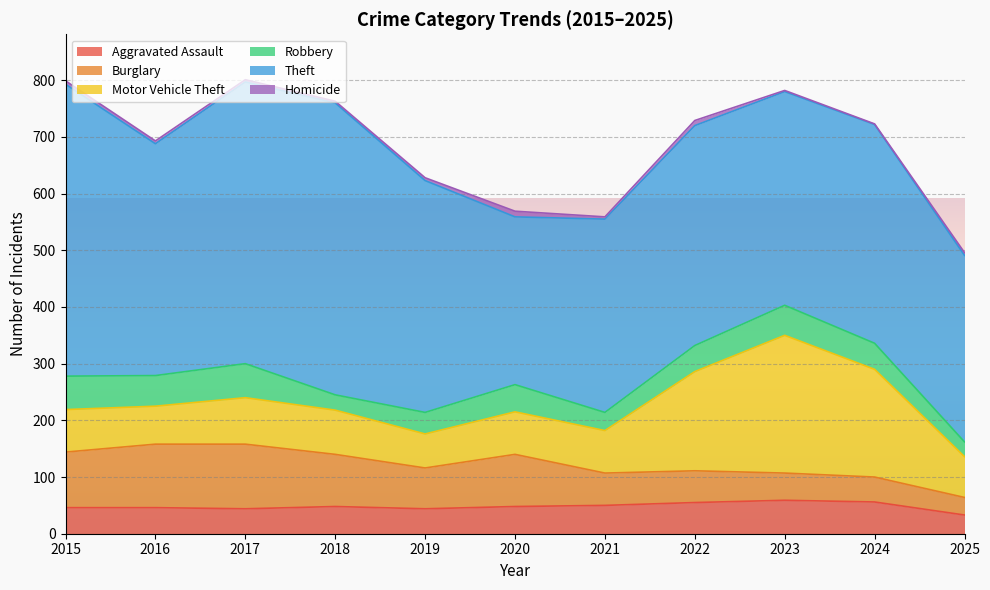

Rank the series by their maximum value, from highest to lowest.

Theft, Motor Vehicle Theft, Burglary, Robbery, Aggravated Assault, Homicide